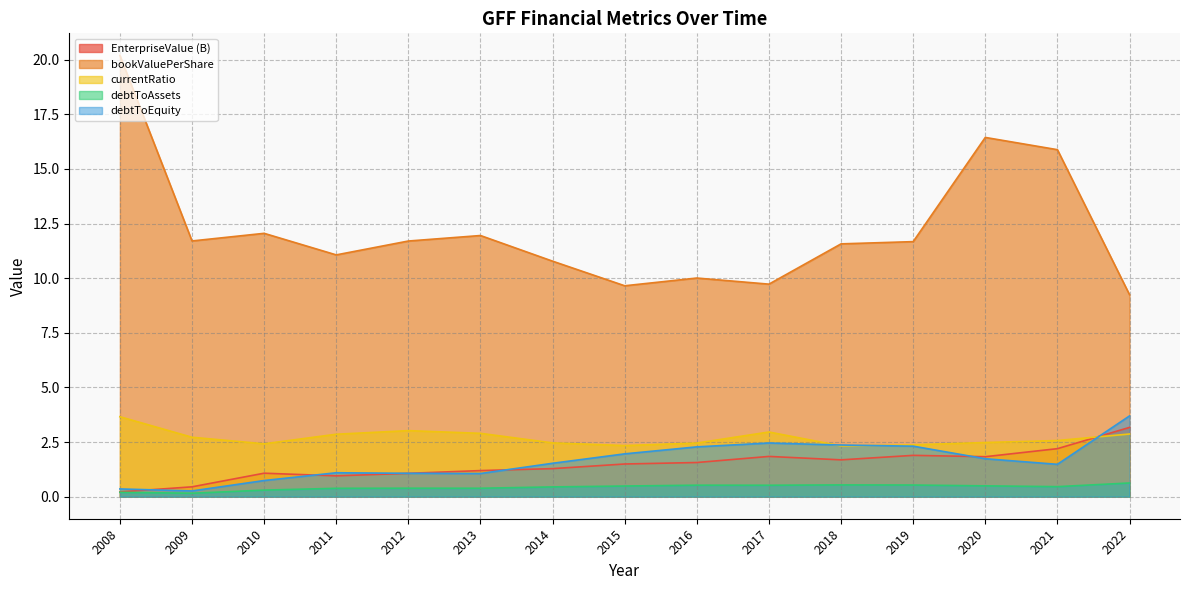

Does the chart have visible grid lines?

Yes